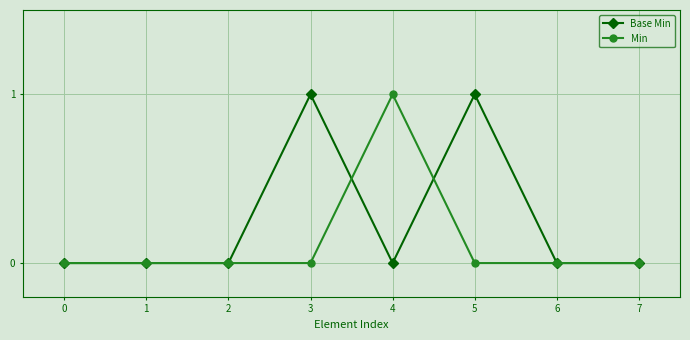

At 5, list the series in order from largest to smallest.

Base Min, Min